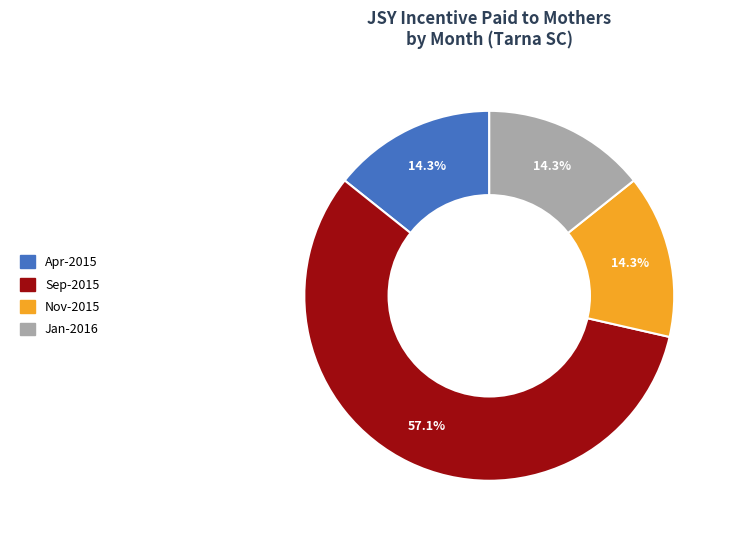

Is there a majority slice in this chart?

Yes